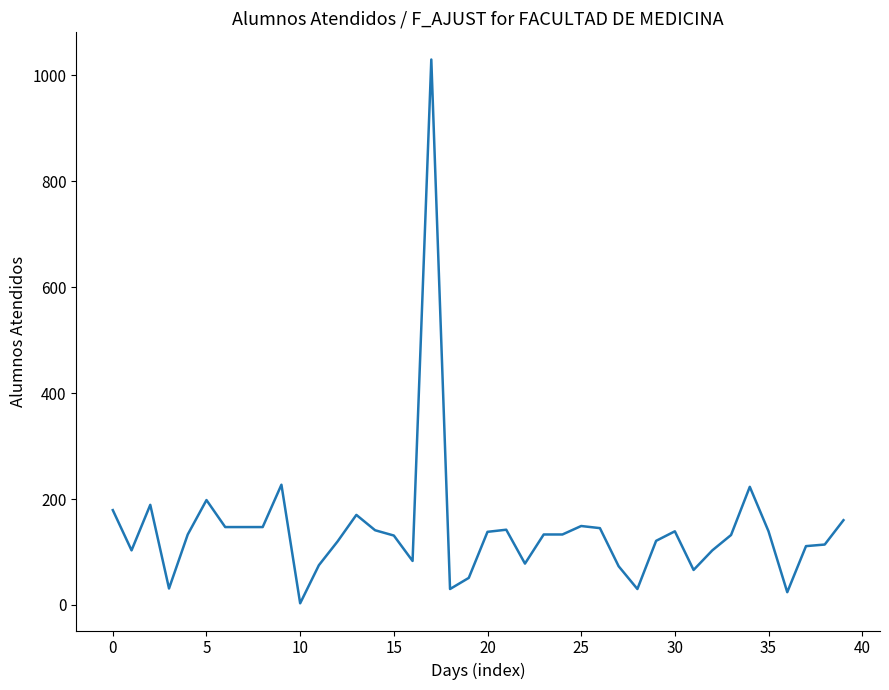

What is the maximum value shown in the chart?

1030